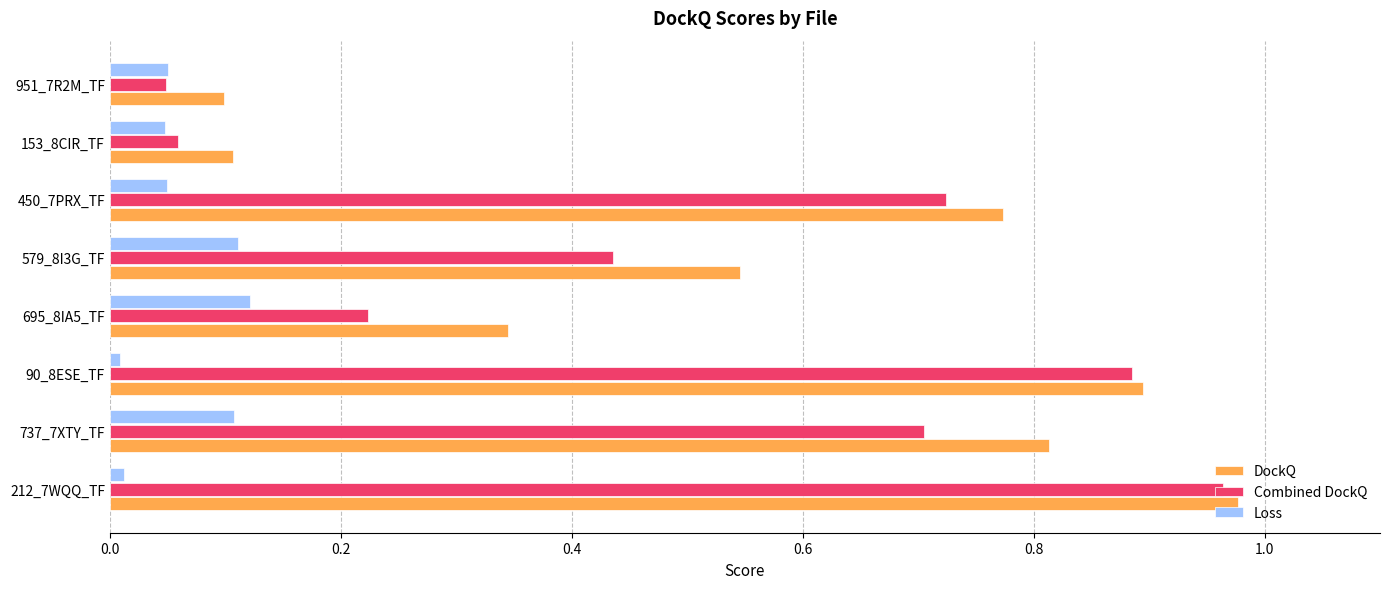

Rank the series at 737_7XTY_TF from lowest to highest value.

Loss, Combined DockQ, DockQ